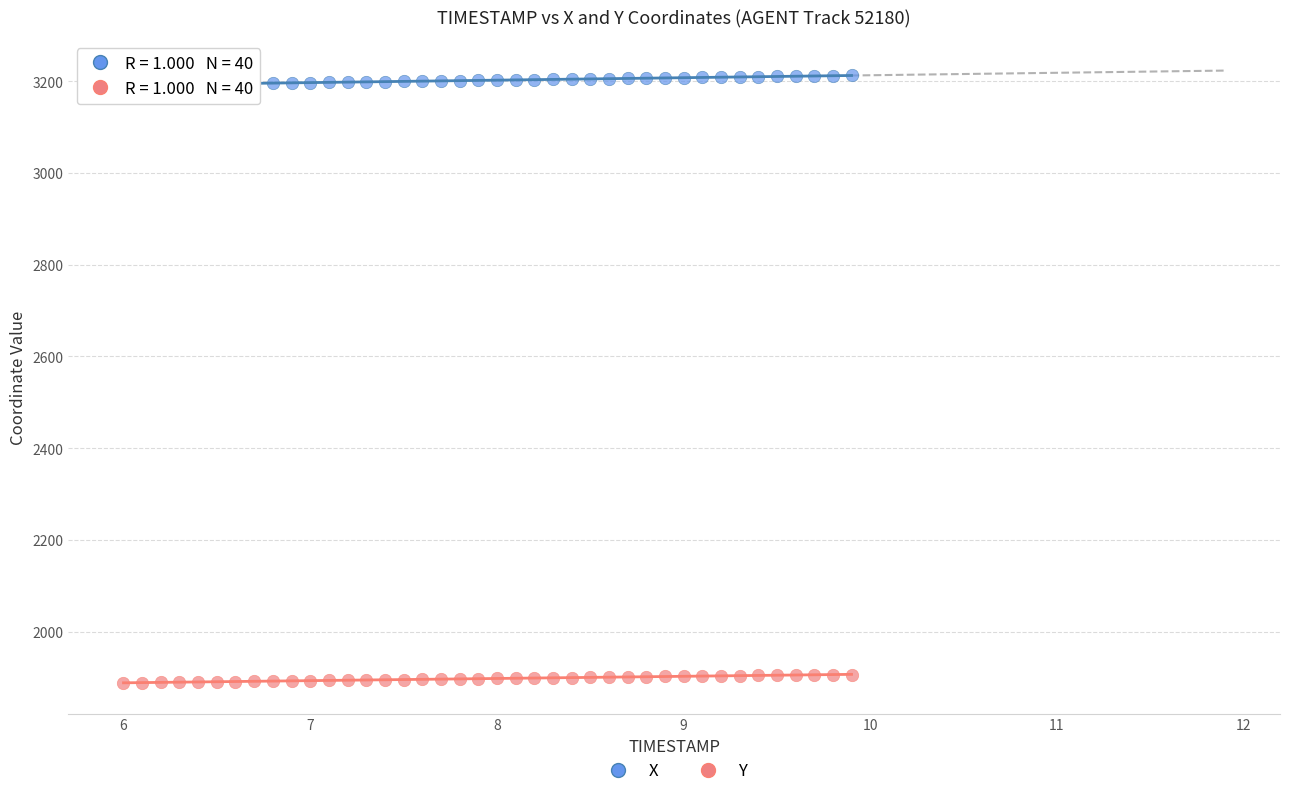

Which series contains the lowest Y value?

Y